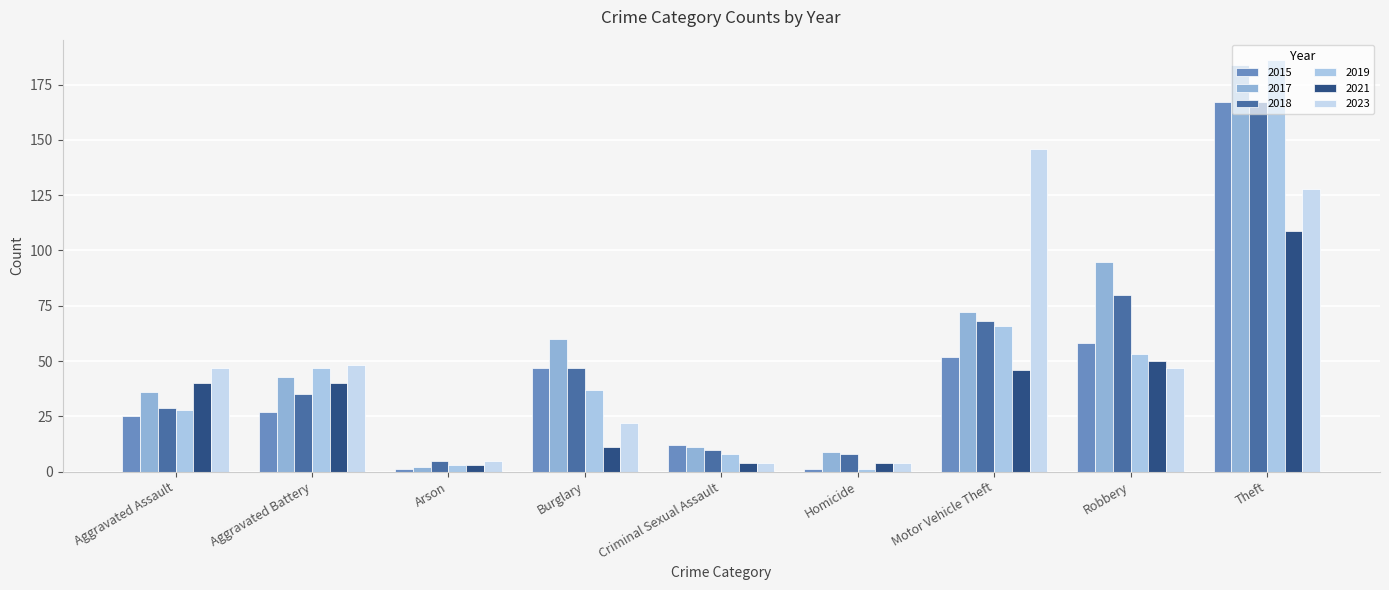

Which label corresponds to the smallest value in the chart?

Arson